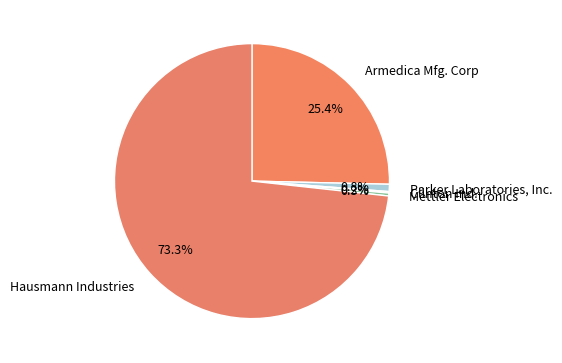

Does Parker Laboratories, Inc. account for over 50% of the chart?

No